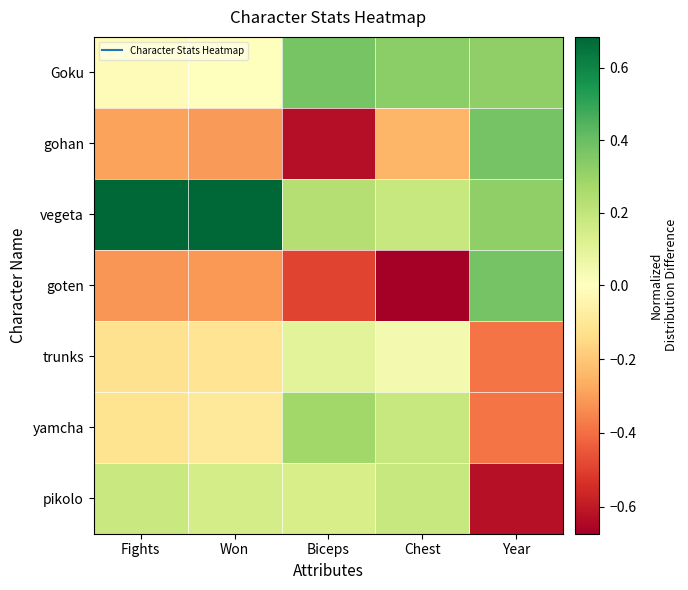

List the series in order of their peak value, lowest first.

trunks, pikolo, yamcha, Goku, gohan, goten, vegeta